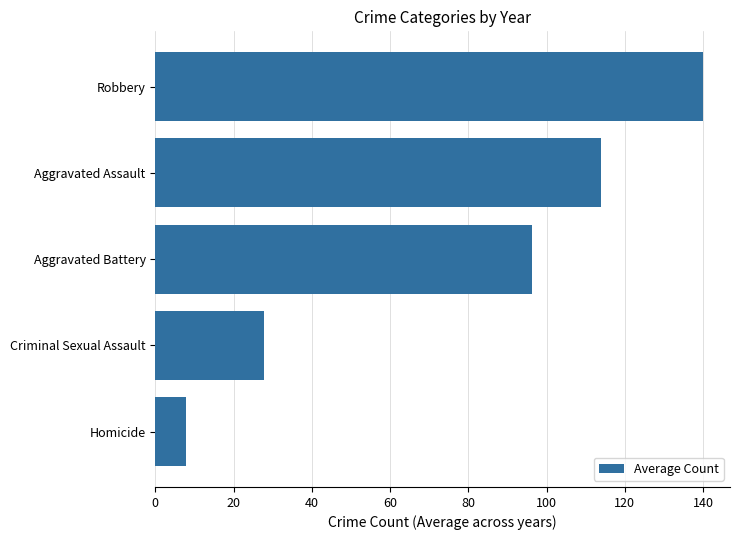

Reading top to bottom, transcribe all the data shown in this chart.

139.9	114.0	96.3	27.7	7.8